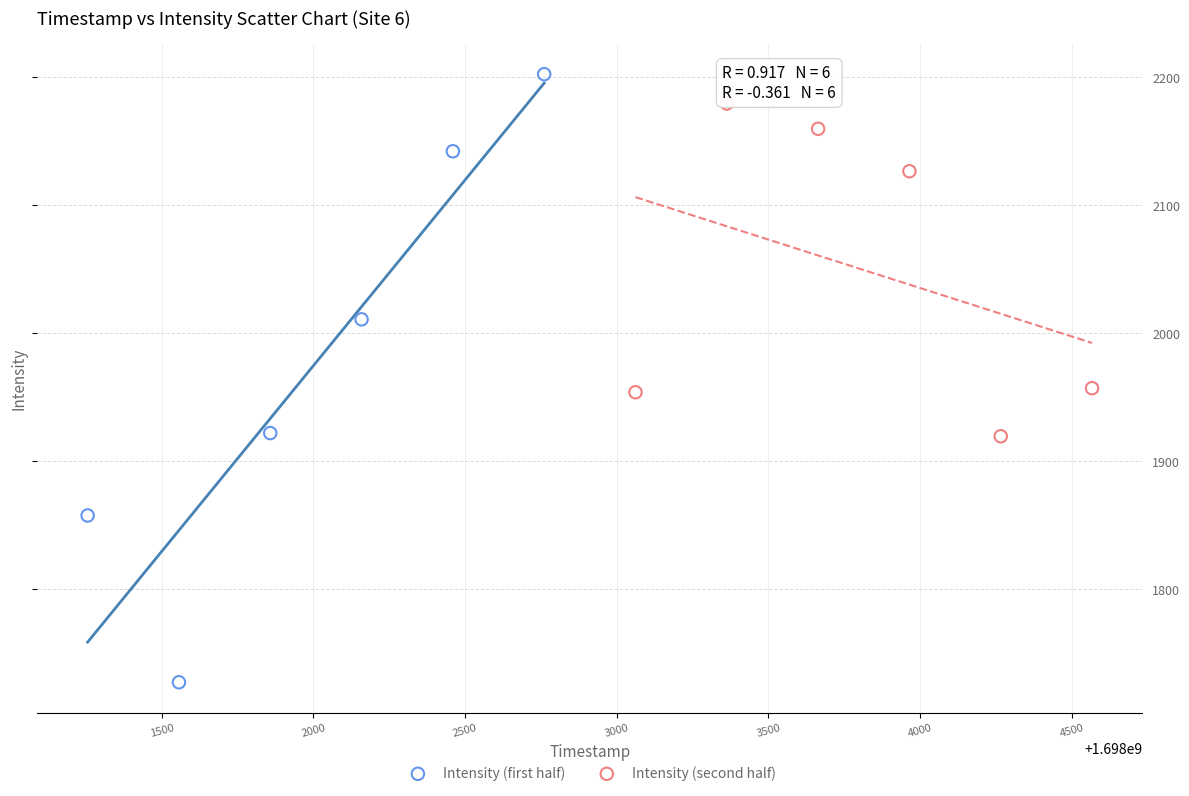

Which series reaches the minimum Y coordinate?

Intensity (first half)